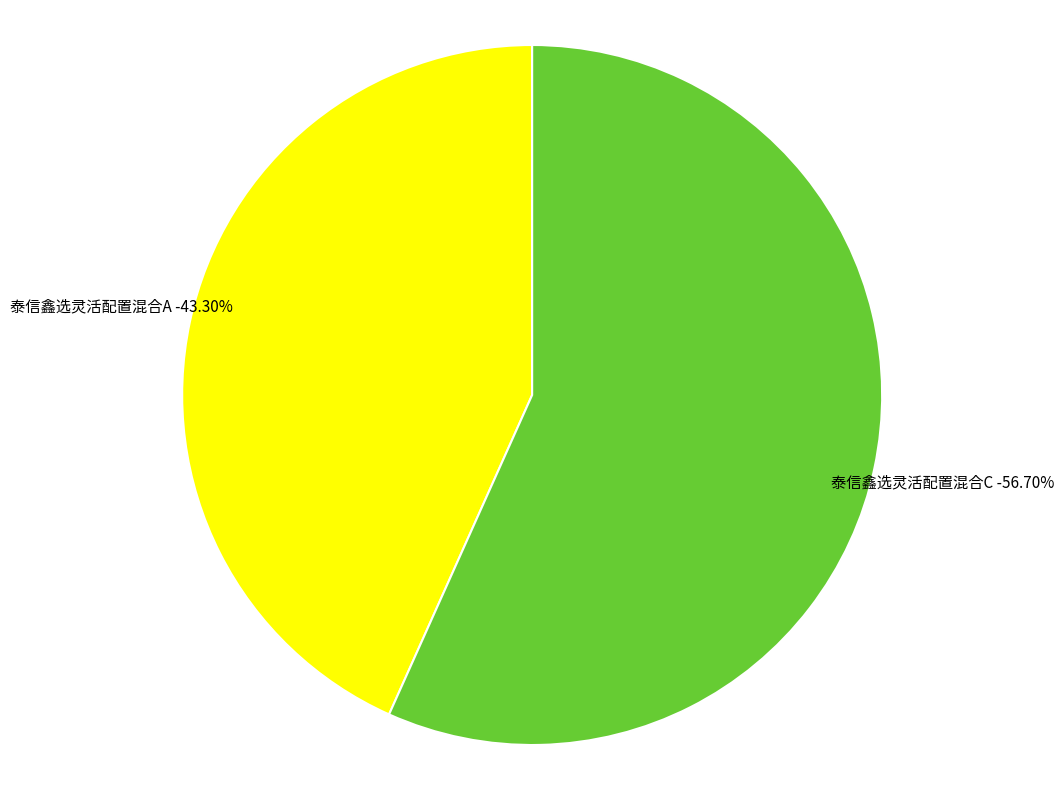

What is the total percentage of 泰信鑫选灵活配置混合C and 泰信鑫选灵活配置混合A?

100.0%